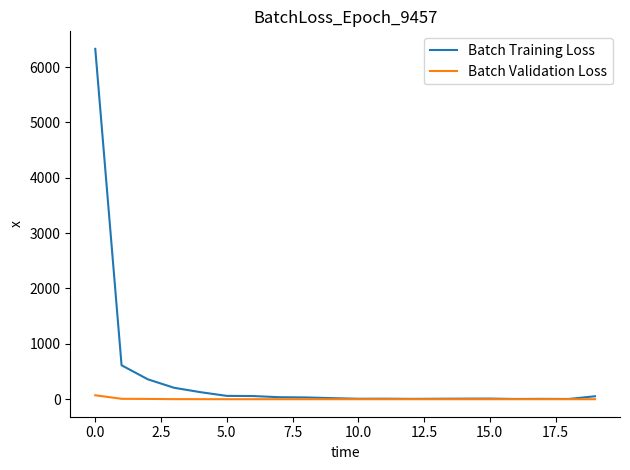

Rank the series by their average value, from lowest to highest.

Batch Validation Loss, Batch Training Loss